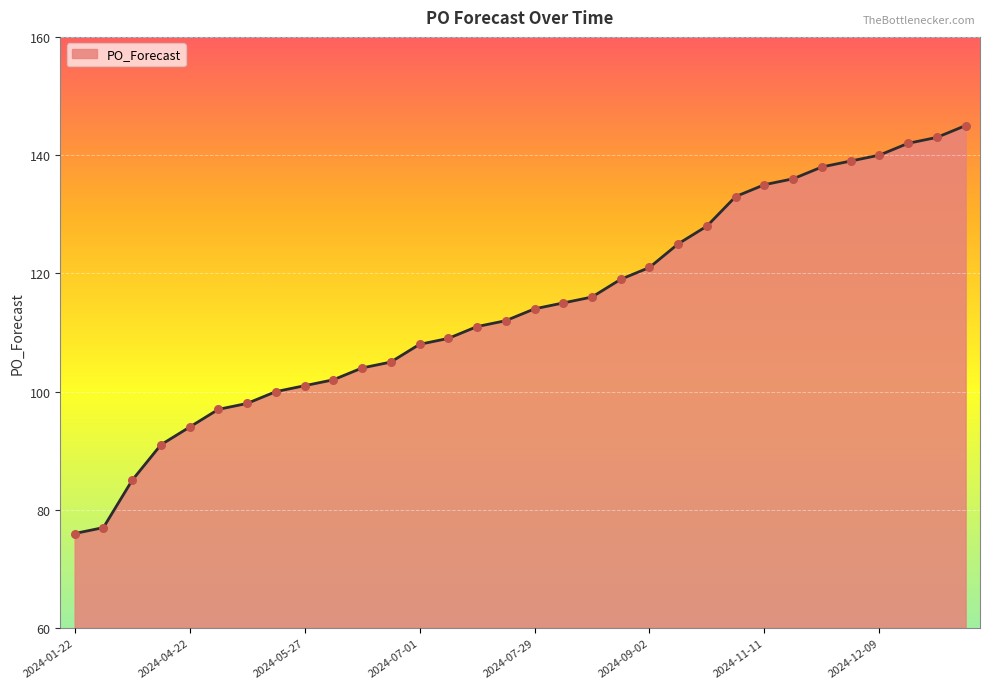

What is the difference between the maximum and minimum values?

69